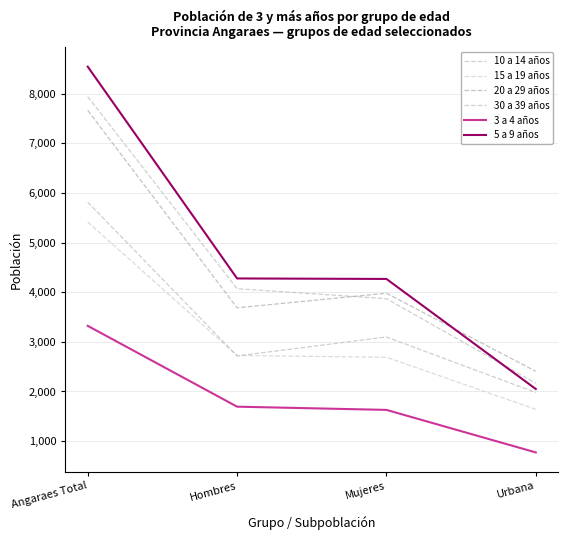

At Mujeres, list the series in order from largest to smallest.

5 a 9 años, 20 a 29 años, 10 a 14 años, 30 a 39 años, 15 a 19 años, 3 a 4 años